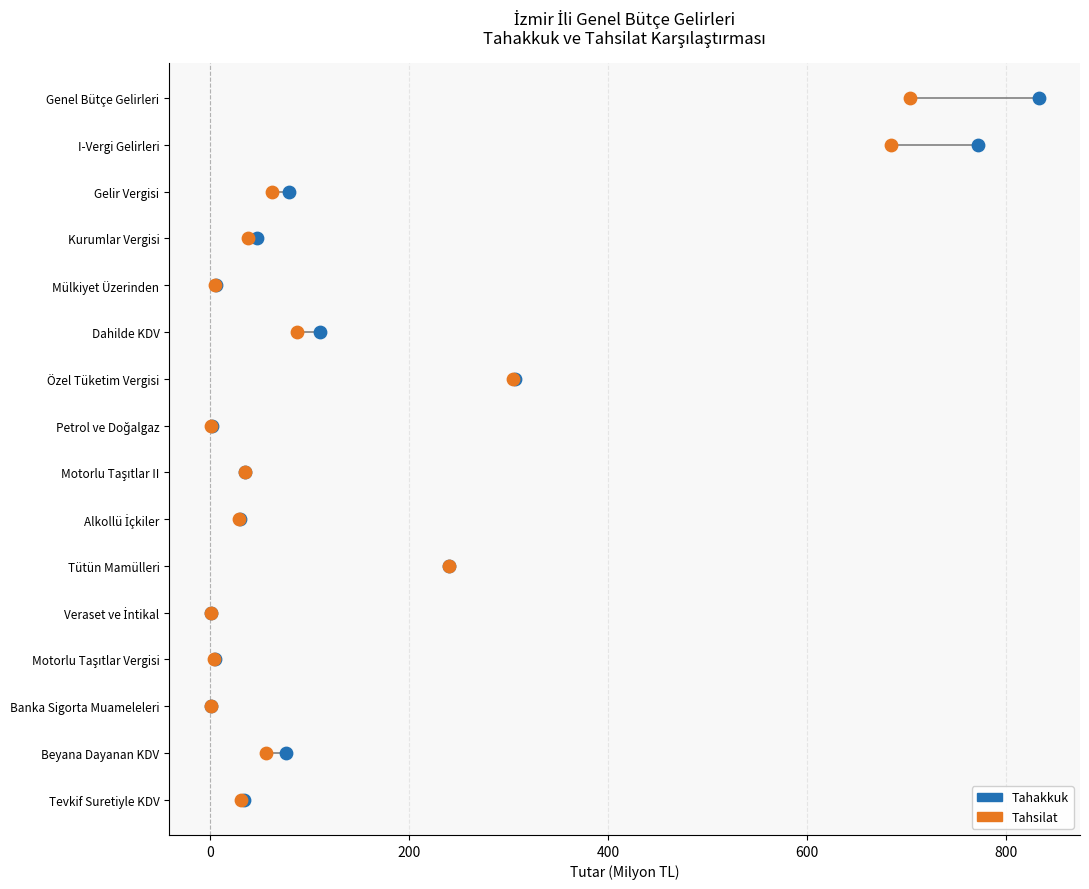

What are all the series names shown in the legend?

Tahakkuk, Tahsilat